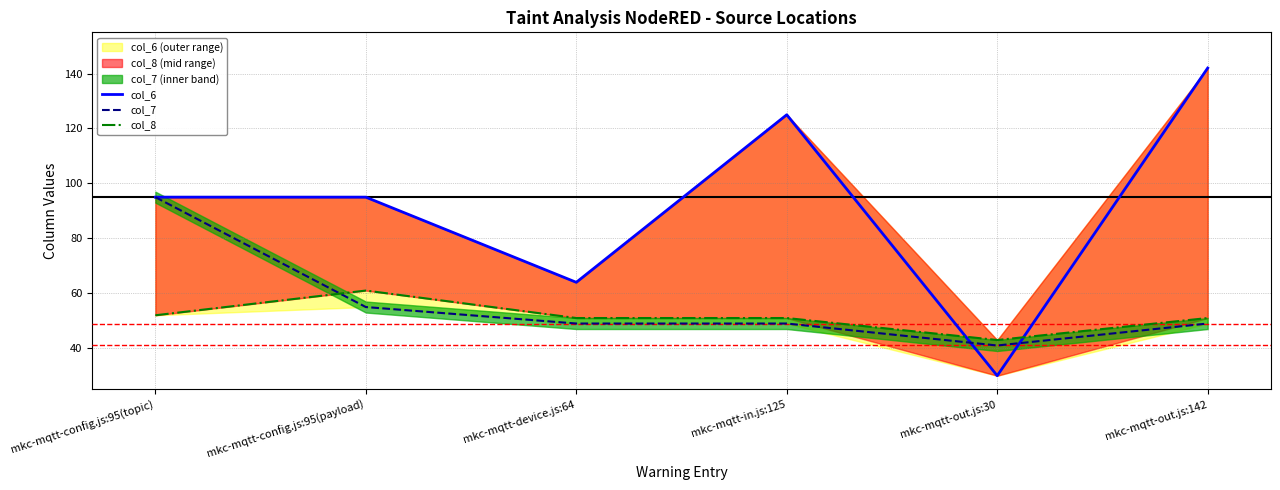

Where is the first local maximum for col_8?

mkc-mqtt-config.js:95(payload)